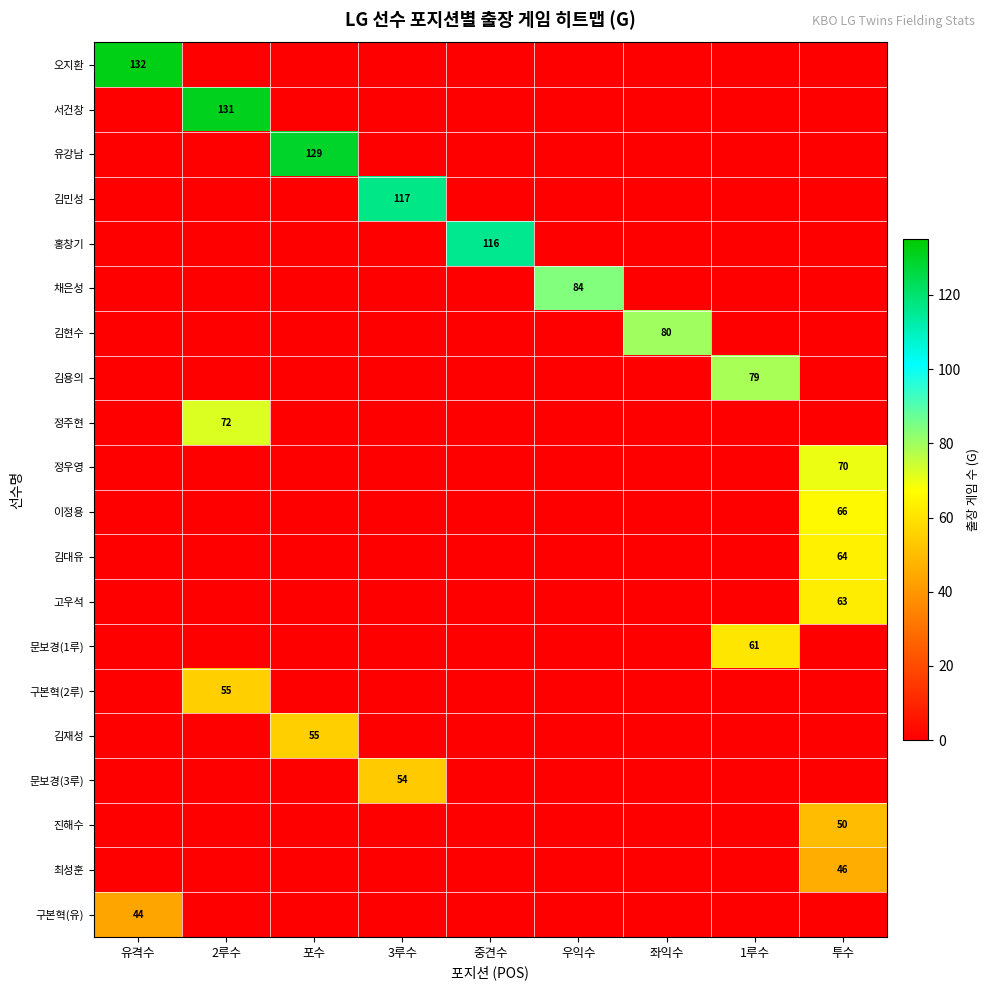

Which category has the lowest value in the 김대유 series?

유격수